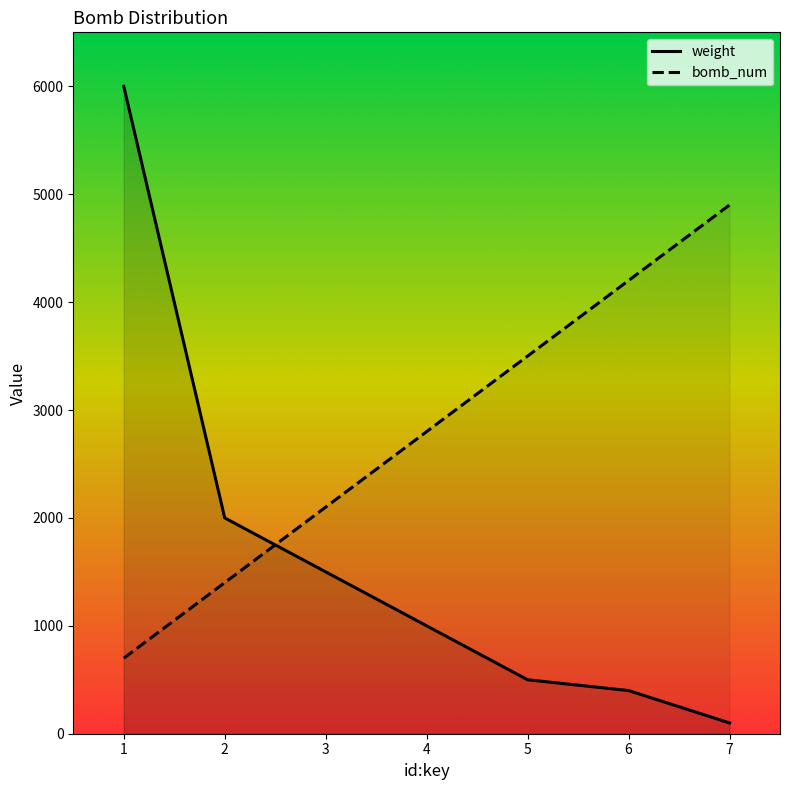

How many values in the weight series exceed 1000?

3